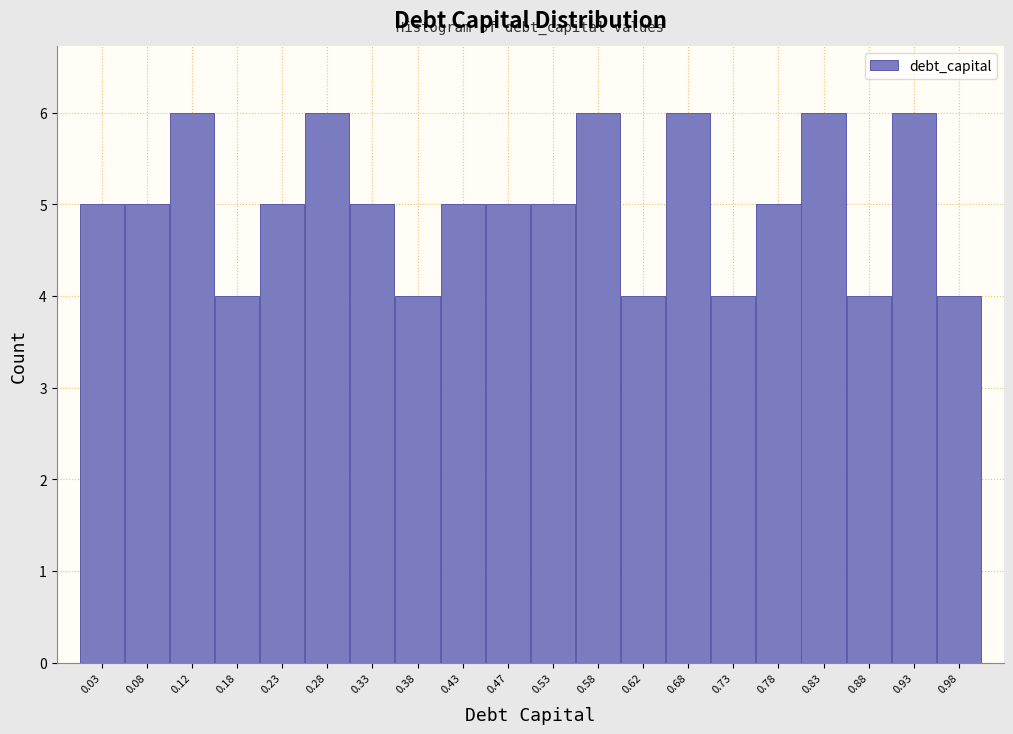

Reading left to right, list every bar in this chart as the range it spans on the x-axis followed by its height. The values are not printed on the chart, so give them approximately, as read against the axis.

0.00 to 0.05: 5
0.05 to 0.10: 5
0.10 to 0.15: 6
0.15 to 0.20: 4
0.20 to 0.25: 5
0.25 to 0.30: 6
0.30 to 0.35: 5
0.35 to 0.40: 4
0.40 to 0.45: 5
0.45 to 0.50: 5
0.50 to 0.55: 5
0.55 to 0.60: 6
0.60 to 0.65: 4
0.65 to 0.70: 6
0.70 to 0.75: 4
0.75 to 0.80: 5
0.80 to 0.85: 6
0.85 to 0.90: 4
0.90 to 0.95: 6
0.95 to 1.00: 4